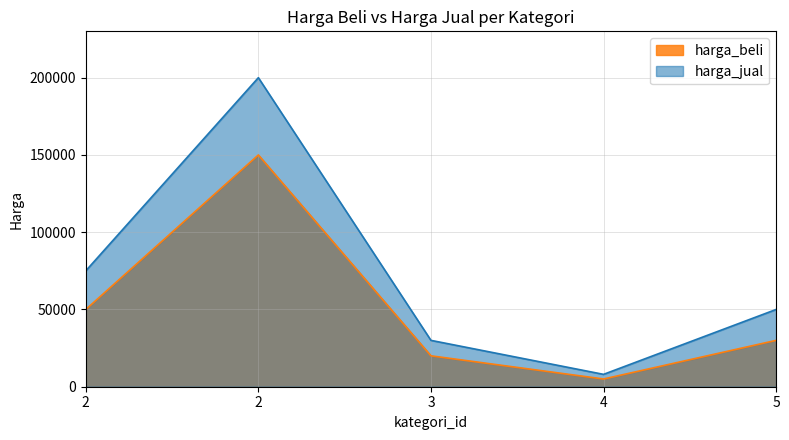

What is the value of the harga_beli point at the 4th from the left?

5000